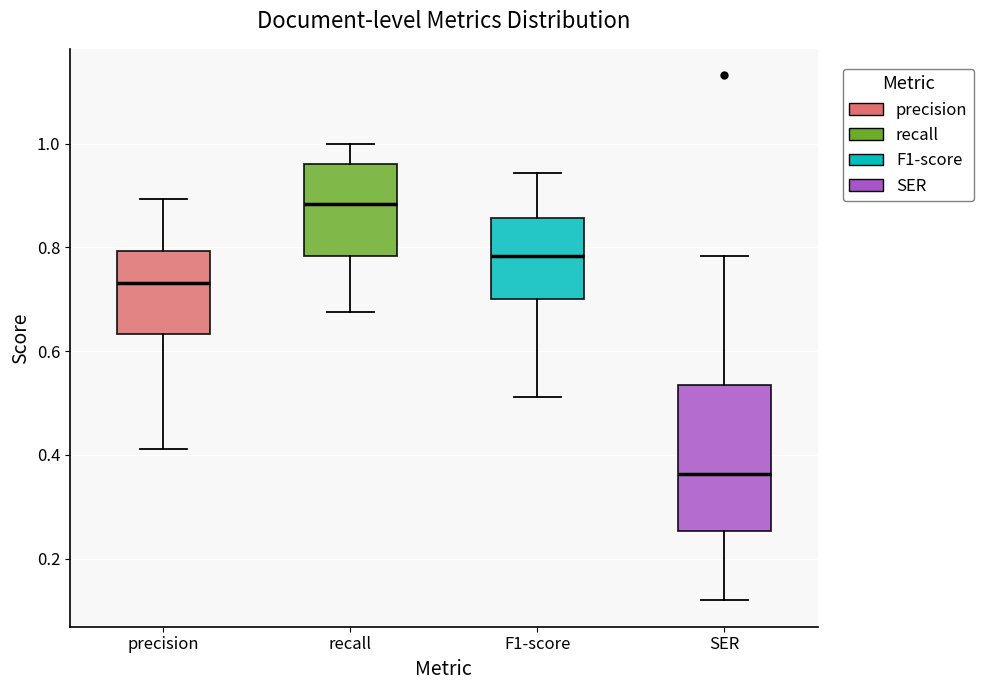

Which box has the highest median line?

recall